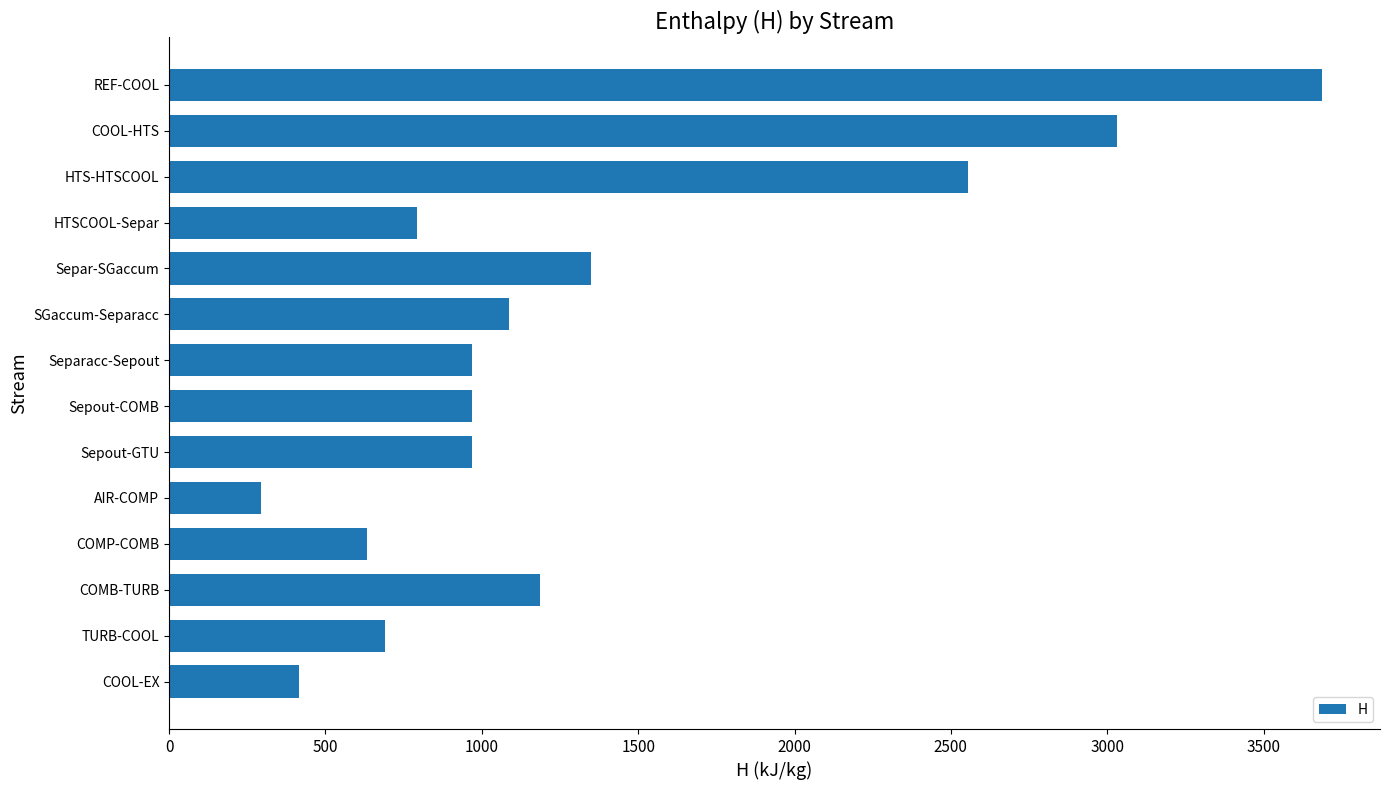

True or false: the data shows 1186.1 at COMB-TURB.

True